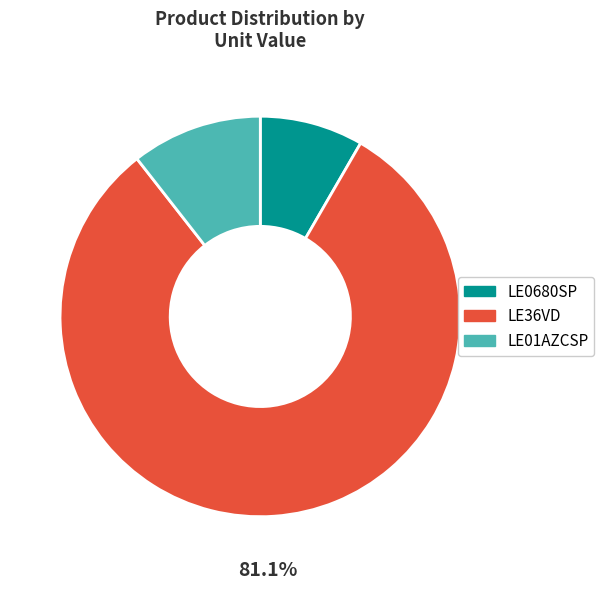

How many slices are in this pie chart?

3